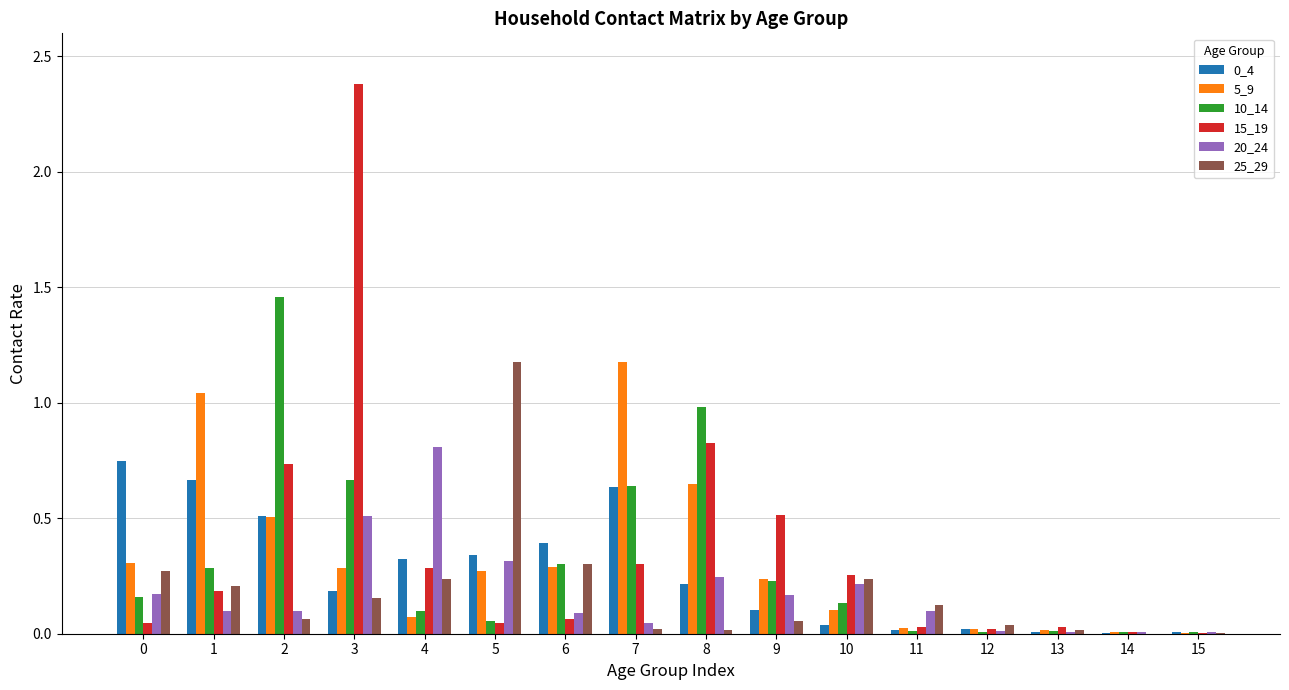

Is the value of 0_4 at 9 greater than the value of 25_29 at 5?

No